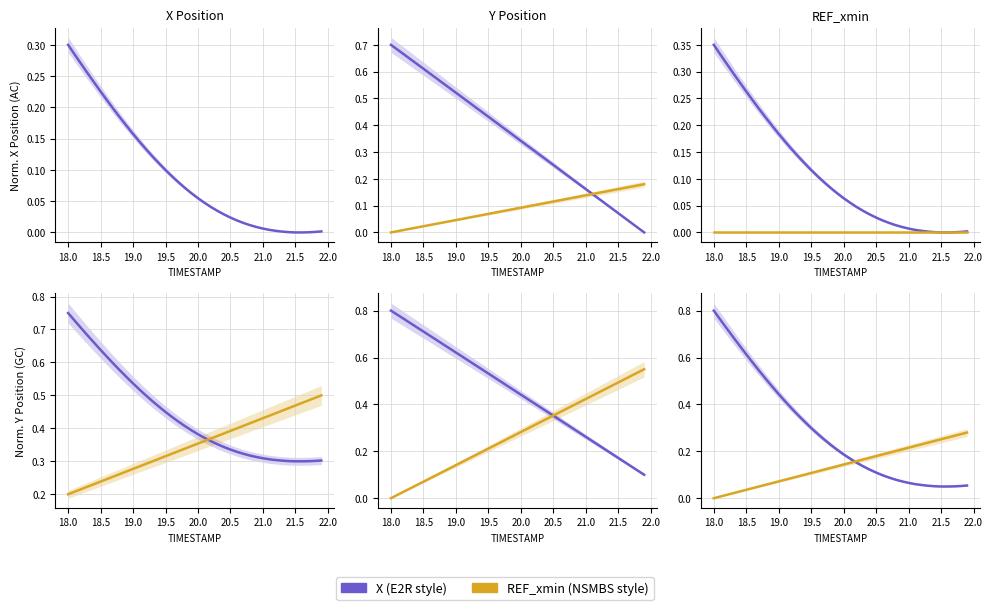

Which series has the largest total across all categories?

X (E2R style)